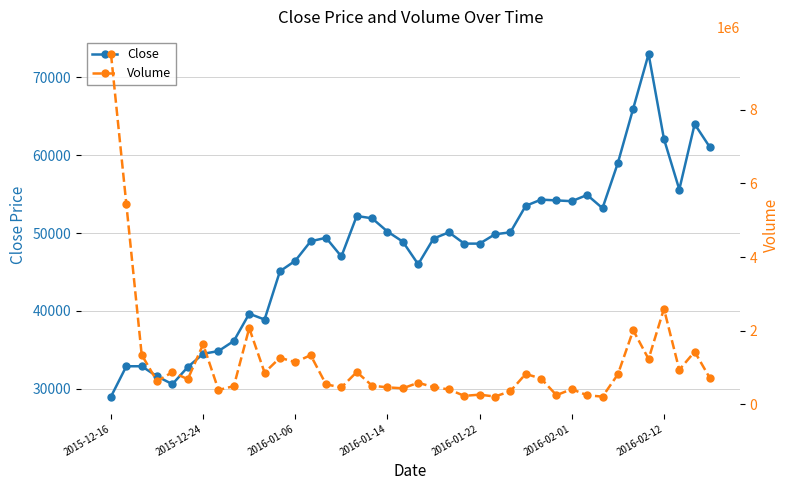

True or false: Close has more than 0 interior local peaks.

True